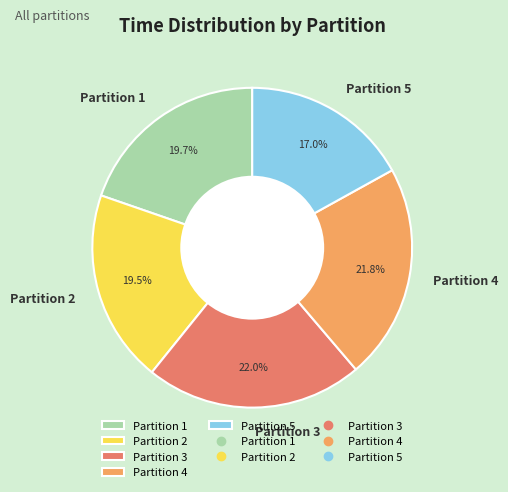

Between Partition 3 and Partition 2, which is larger?

Partition 3